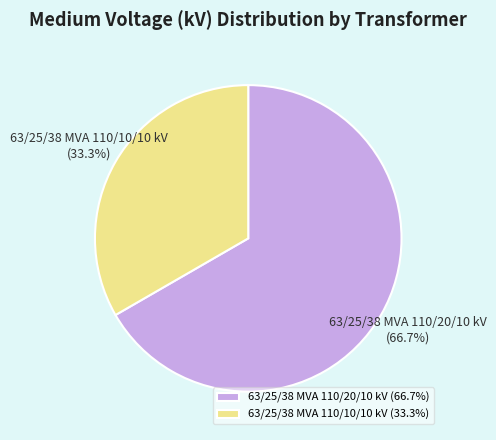

Which has a higher value, 63/25/38 MVA 110/10/10 kV or 63/25/38 MVA 110/20/10 kV?

63/25/38 MVA 110/20/10 kV